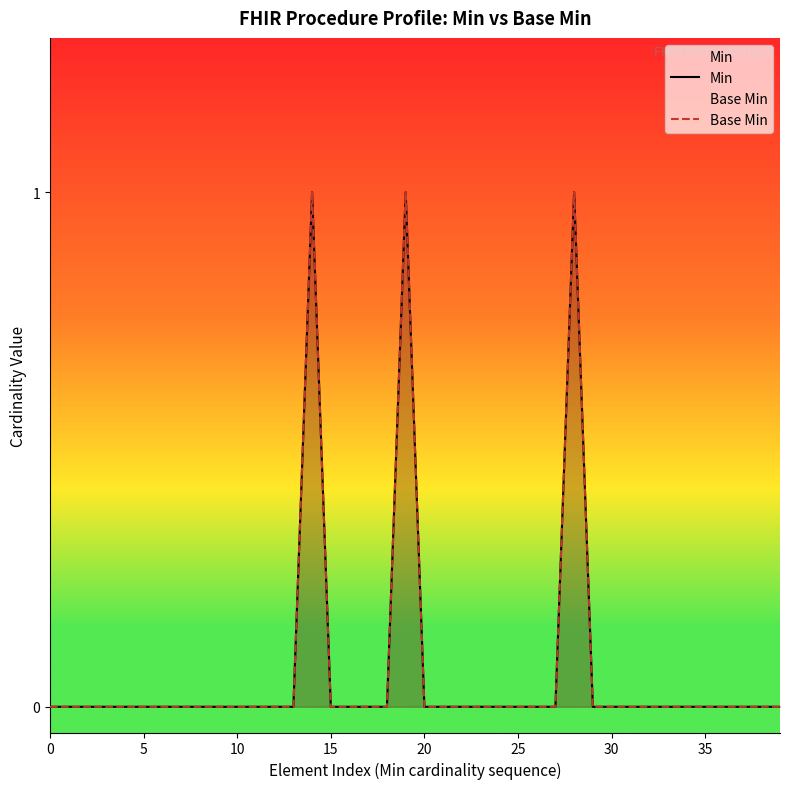

What is the label of the 16th point from the left?

15